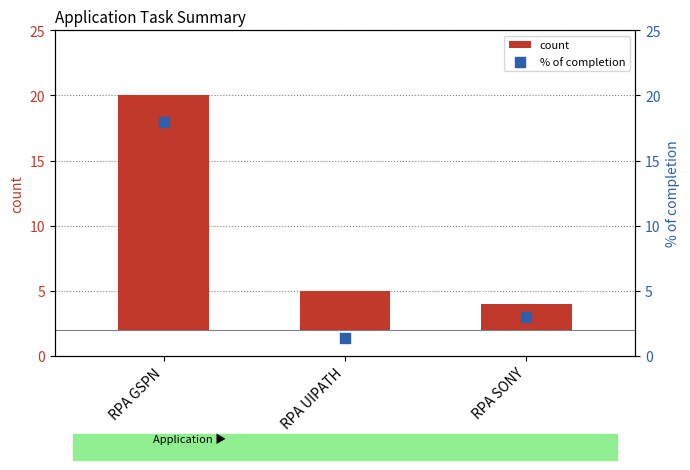

What is the total value across all series at RPA SONY?

5.0